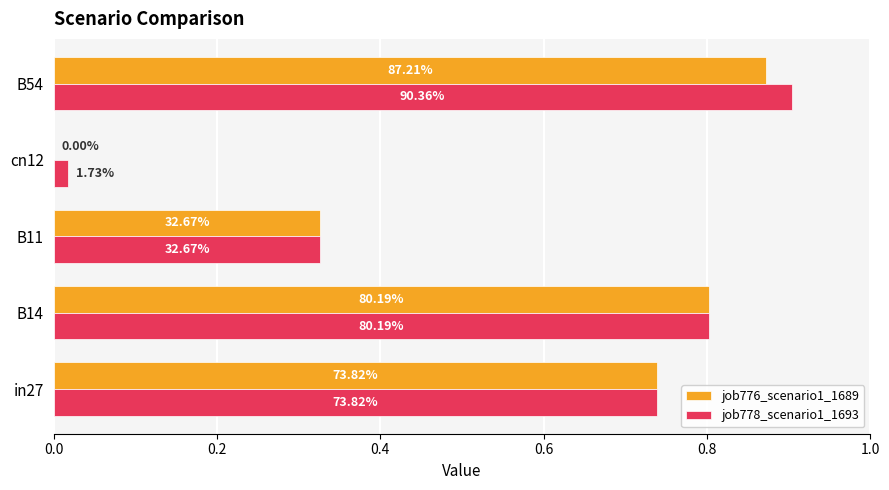

What are all the series names shown in the legend?

job776_scenario1_1689, job778_scenario1_1693